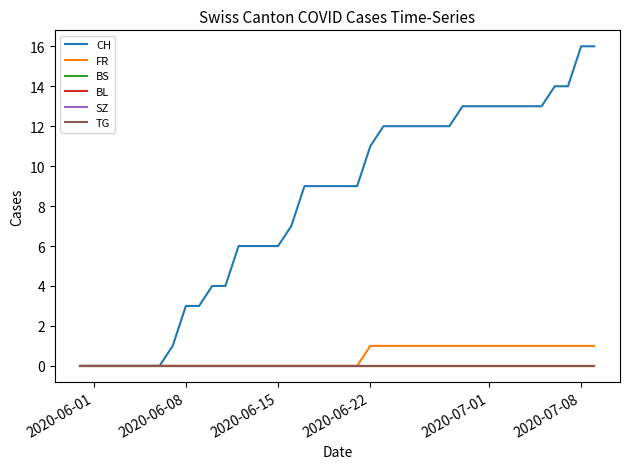

At how many categories does at least one series exceed 0?

33